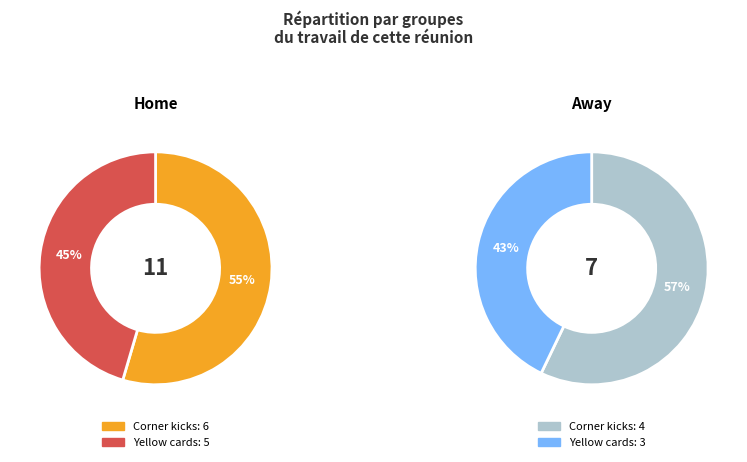

Which slice is the smallest?

Yellow cards